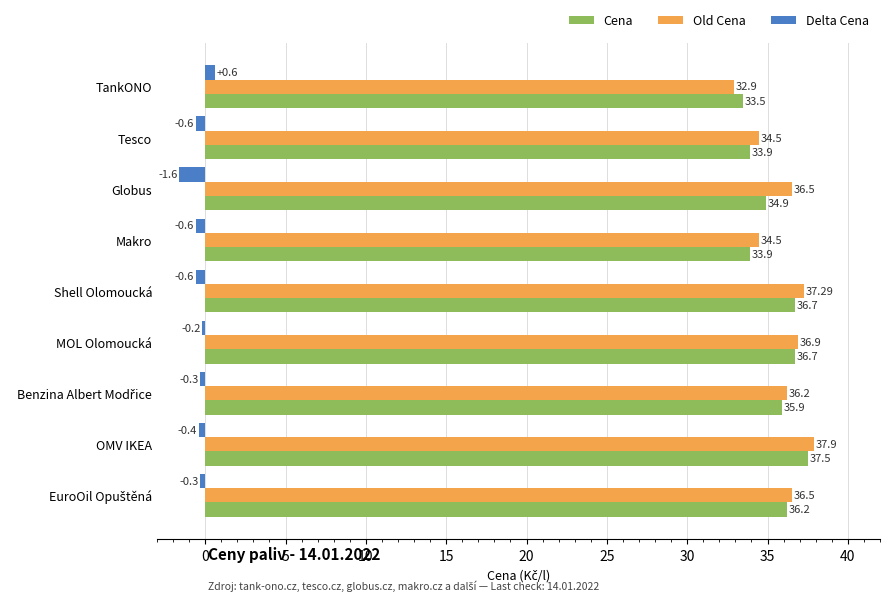

At which label is Cena closest to 35?

Globus